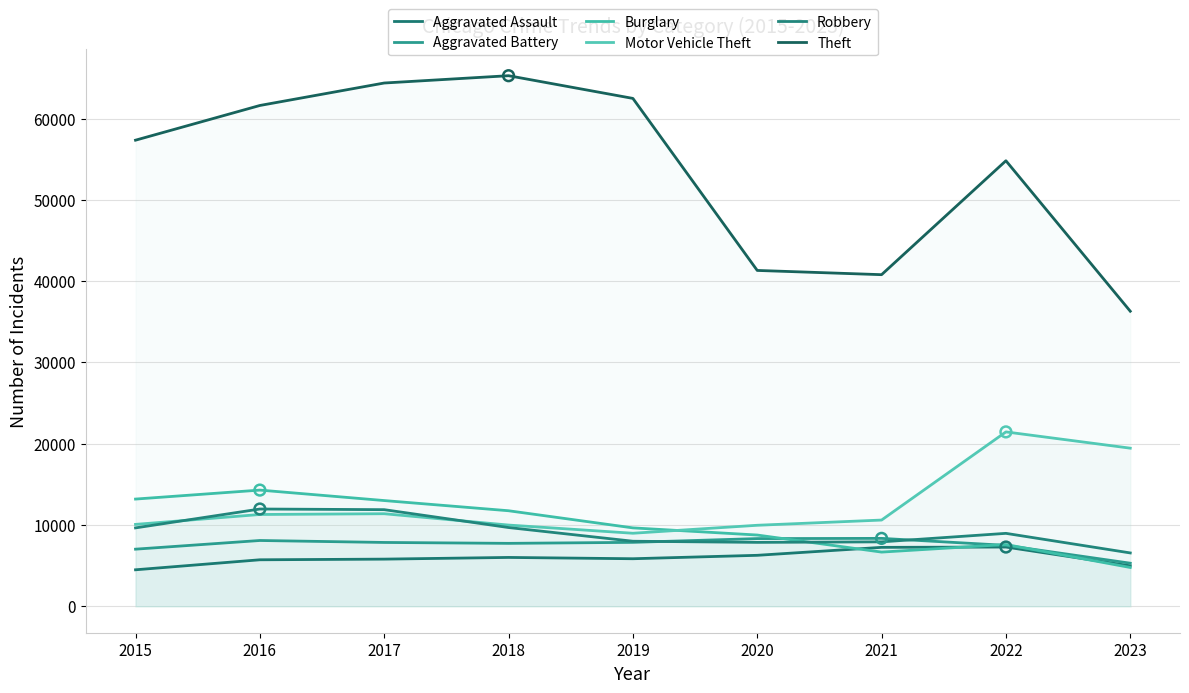

Is the value of Robbery at 2023 greater than the value of Aggravated Battery at 2023?

Yes